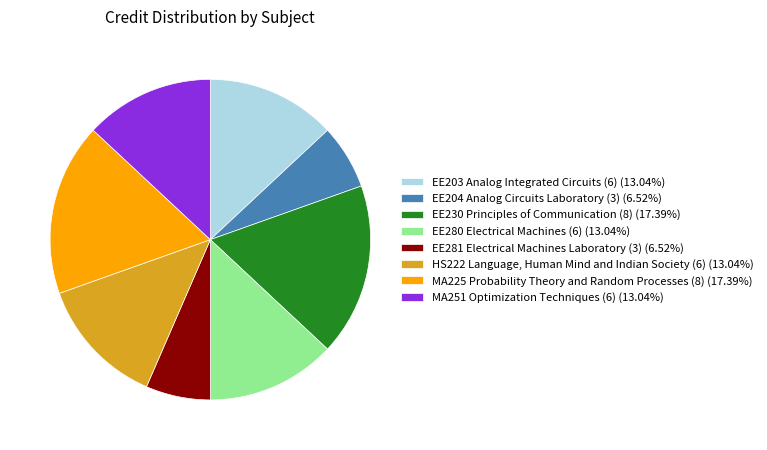

True or false: EE280 Electrical Machines (6) accounts for 5% of the total.

False